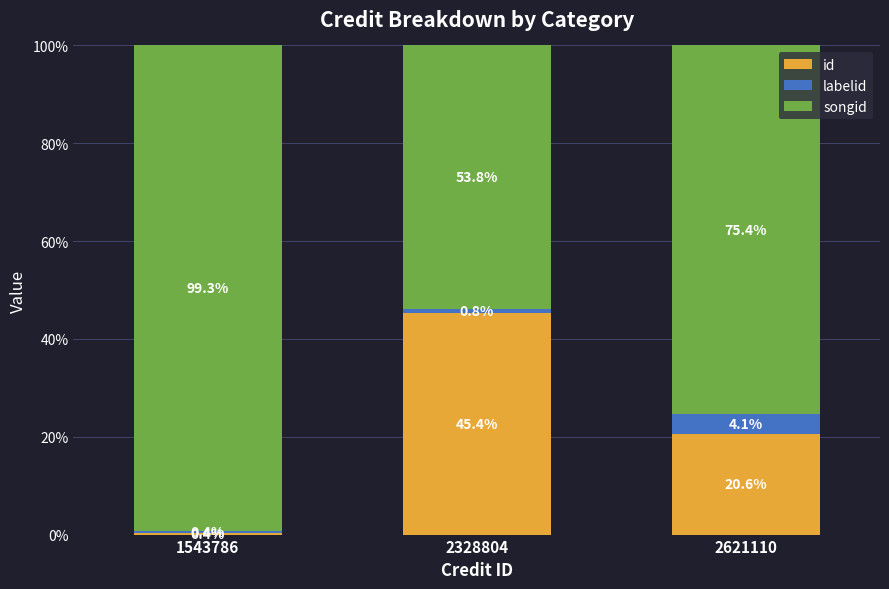

How many categories are shown in the chart?

3